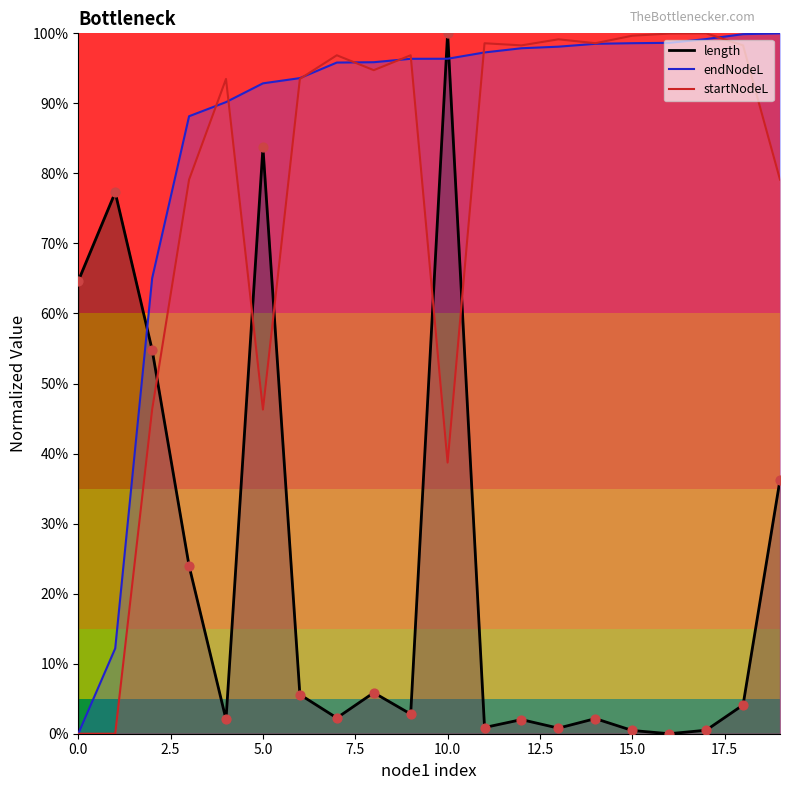

Which series has the widest spread of Y values?

length